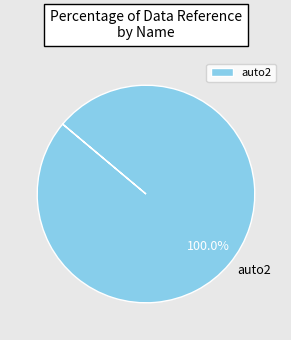

What is the majority slice?

auto2